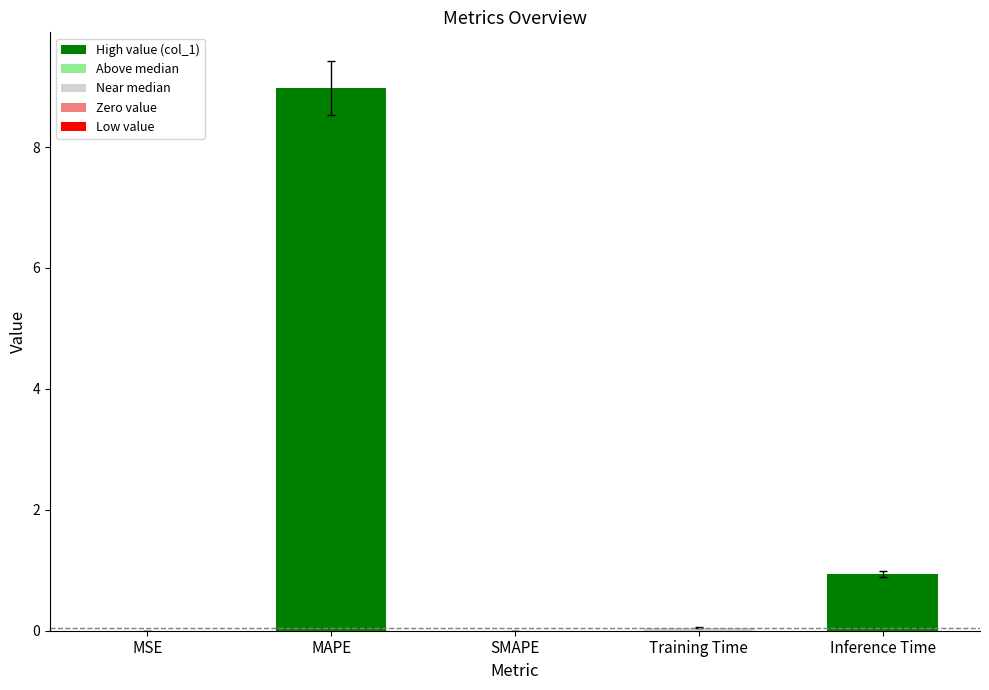

What is the change in value from SMAPE to Inference Time?

+0.9